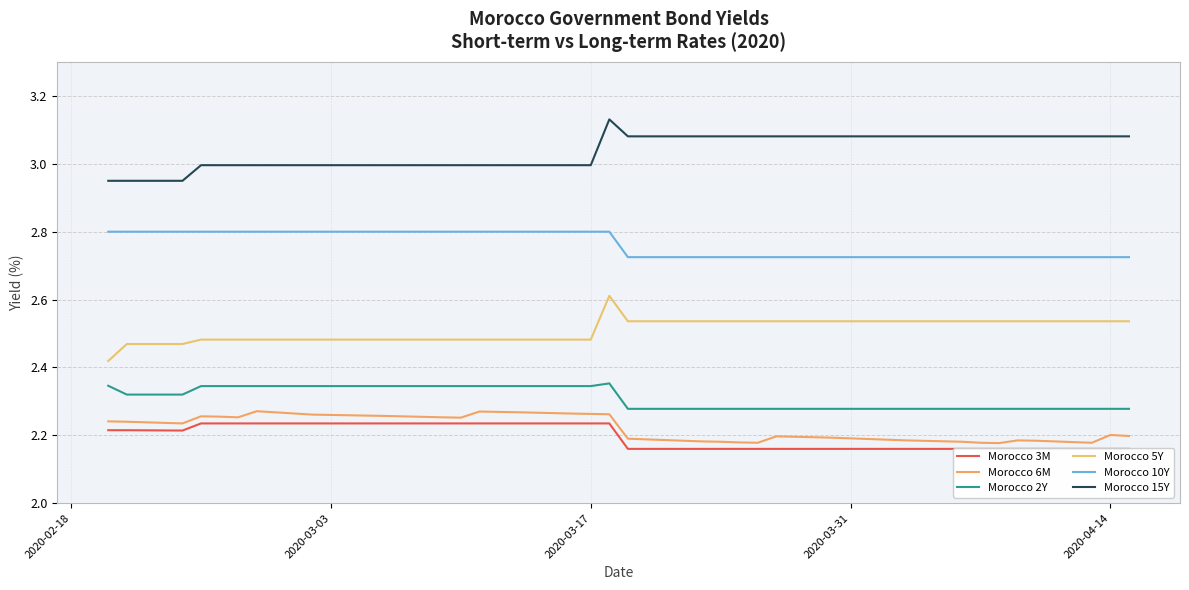

What are all the series names shown in the legend?

Morocco 3M, Morocco 6M, Morocco 2Y, Morocco 5Y, Morocco 10Y, Morocco 15Y